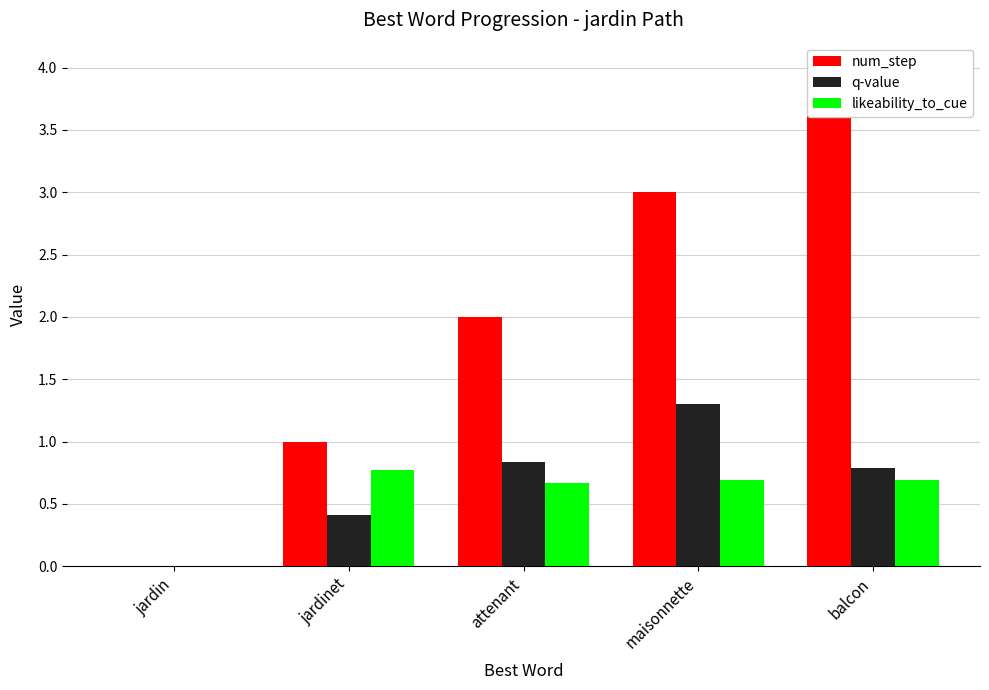

Reading left to right, transcribe all the data shown in this chart.

num_step: jardin=0.0	jardinet=1.0	attenant=2.0	maisonnette=3.0	balcon=4.0
q-value: jardin=0.0	jardinet=0.4	attenant=0.8	maisonnette=1.3	balcon=0.8
likeability_to_cue: jardin=0.0	jardinet=0.8	attenant=0.7	maisonnette=0.7	balcon=0.7